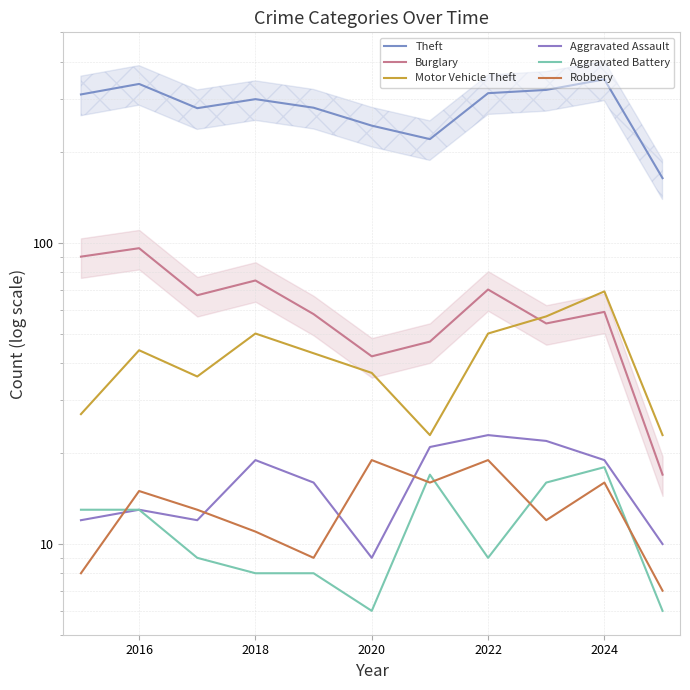

How many distinct data groups are displayed?

6